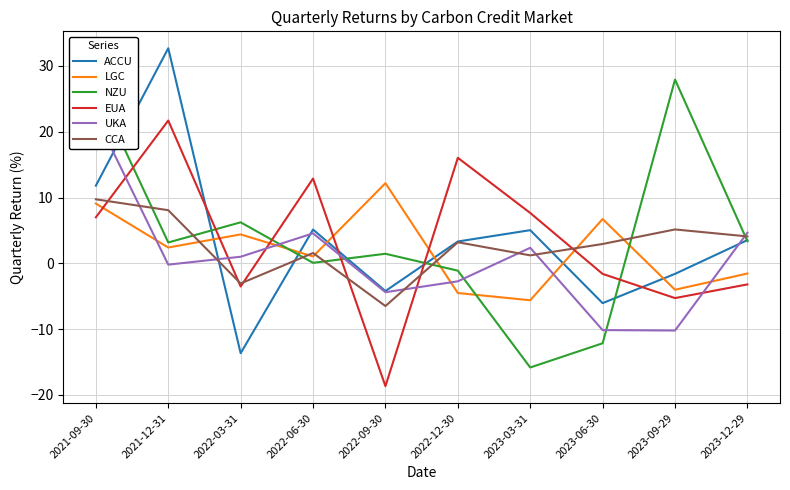

How many lines are shown in the chart?

6